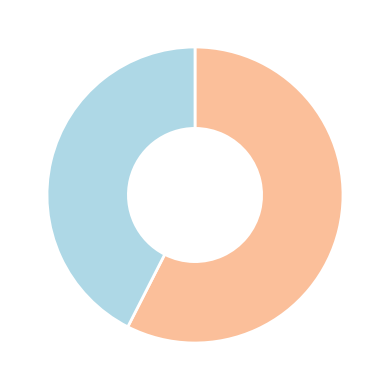

Does any single category account for the majority?

Yes